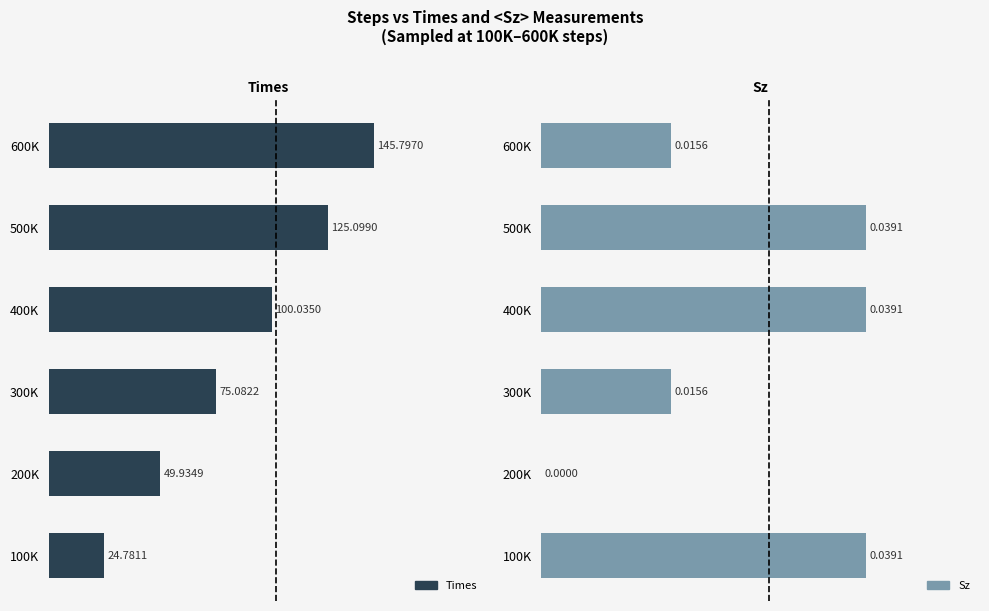

List the series in order of their overall mean, lowest first.

Sz, Times